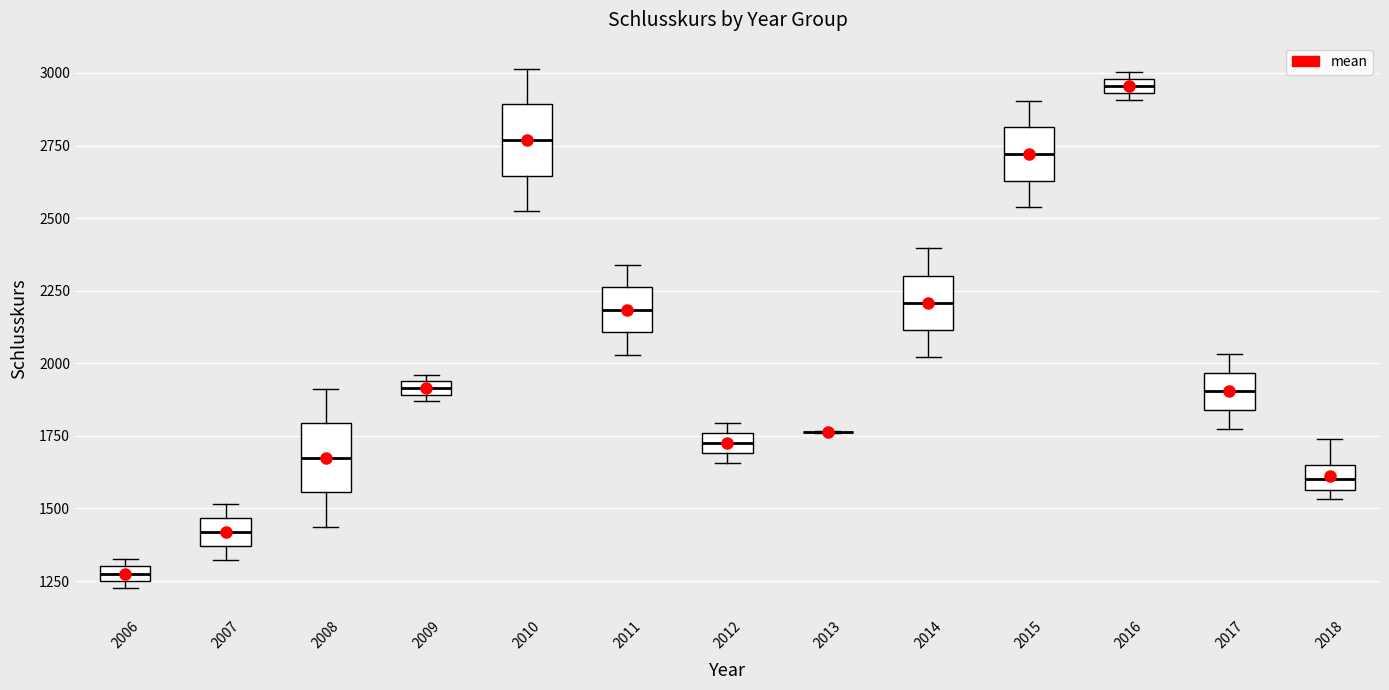

Where is the upper edge of the box at x = 2010 on the y-axis? The values are not printed on the chart, so give them approximately, as read against the axis.

2900